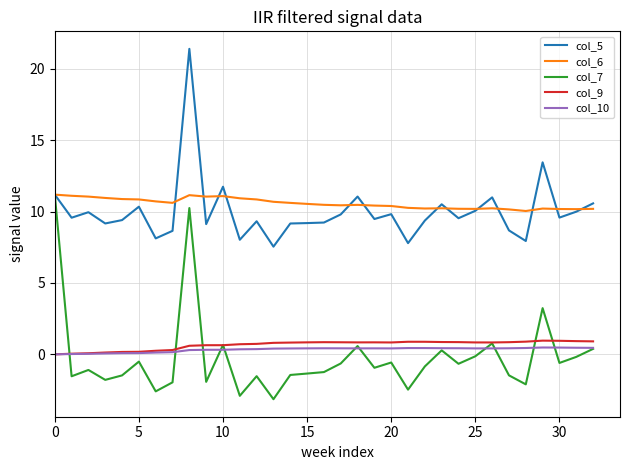

How many lines are shown in the chart?

5